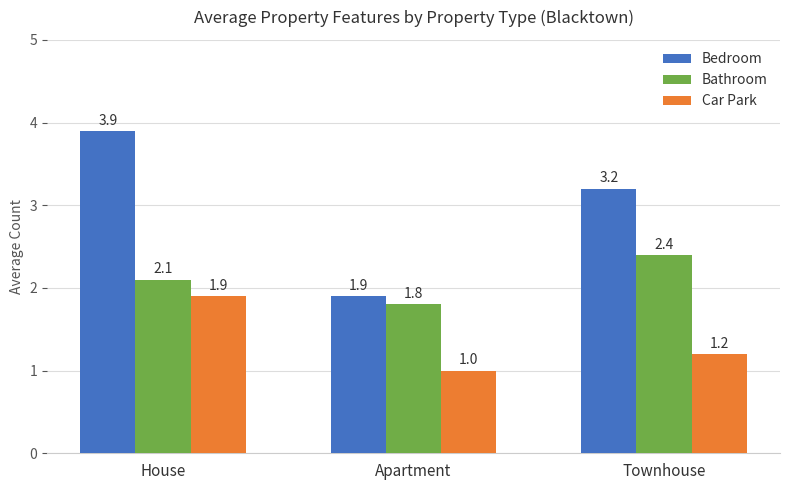

What is the label of the 2nd bar from the right?

Apartment